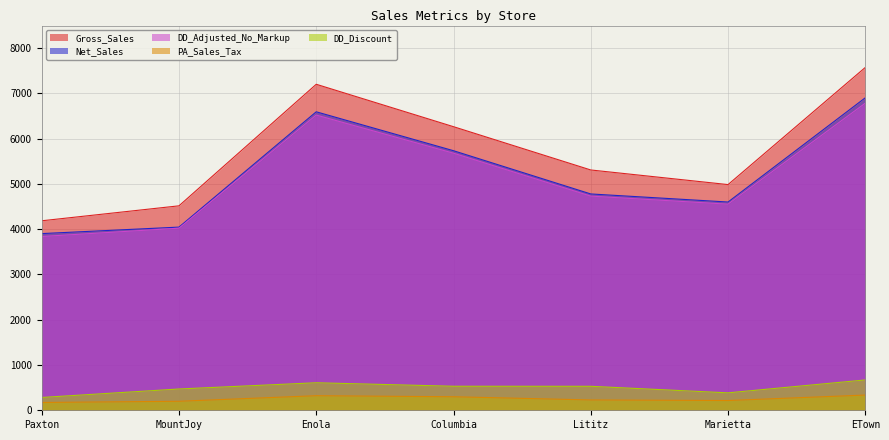

Reading left to right, what are all the values shown in this chart?

Gross_Sales: Paxton=4186.6	MountJoy=4517.2	Enola=7202.6	Columbia=6265.4	Lititz=5309.2	Marietta=4986.3	ETown=7574.7
Net_Sales: Paxton=3903.6	MountJoy=4047.0	Enola=6594.6	Columbia=5734.7	Lititz=4779.4	Marietta=4601.2	ETown=6904.4
DD_Adjusted_No_Markup: Paxton=3839.5	MountJoy=4023.0	Enola=6522.9	Columbia=5680.0	Lititz=4731.7	Marietta=4554.0	ETown=6785.8
PA_Sales_Tax: Paxton=172.3	MountJoy=199.2	Enola=322.1	Columbia=298.6	Lititz=228.2	Marietta=215.7	ETown=336.3
DD_Discount: Paxton=283.0	MountJoy=470.3	Enola=608.0	Columbia=530.7	Lititz=529.8	Marietta=385.1	ETown=670.3